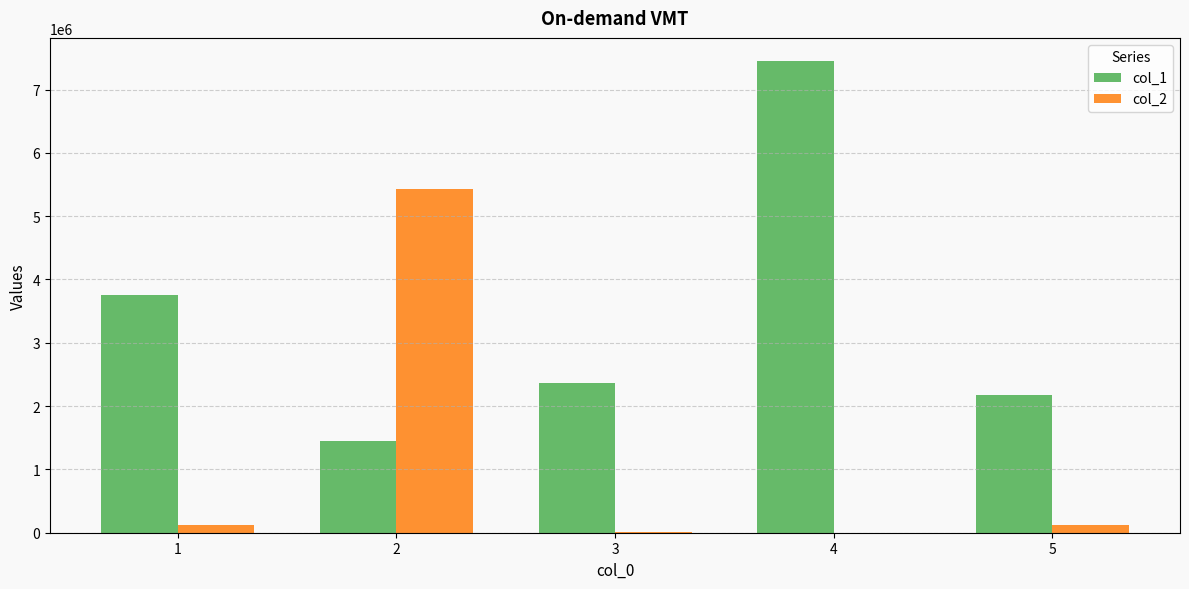

At which category is the sum across all series the highest?

4